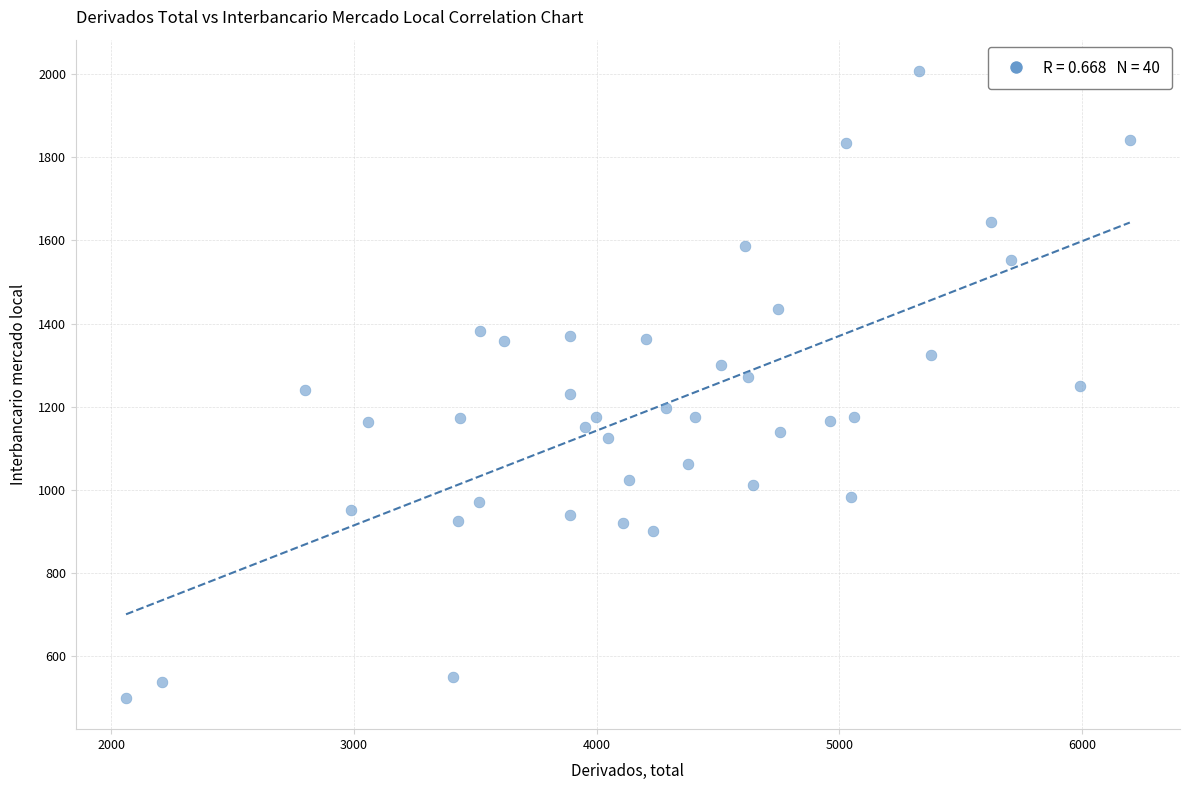

What is the range of X values (max minus min)?

4136